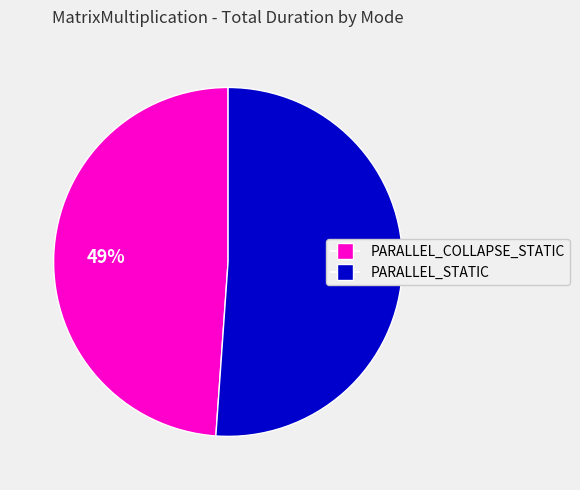

To the nearest percent, what is the average slice percentage?

50%